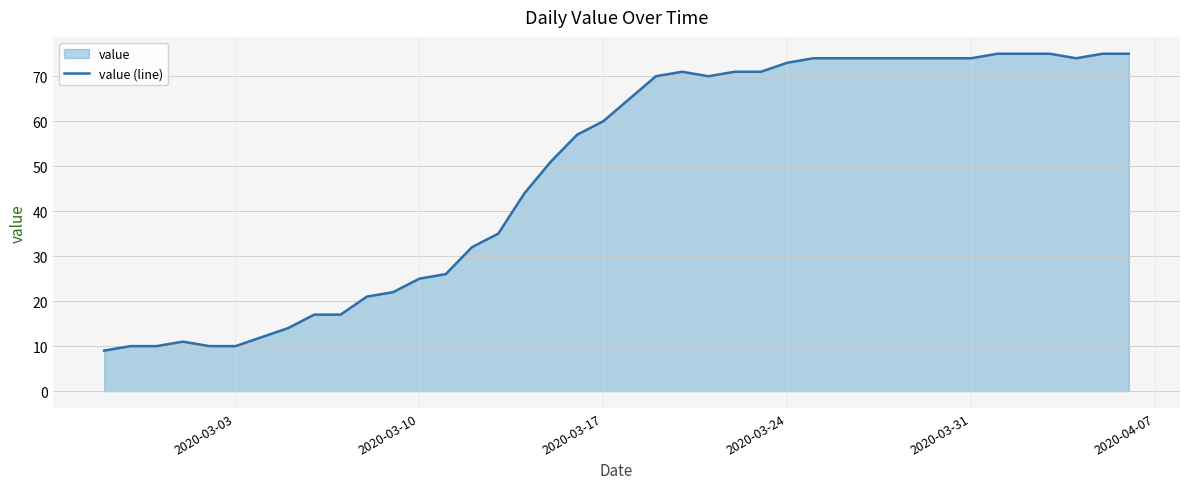

What is the greatest value displayed?

75